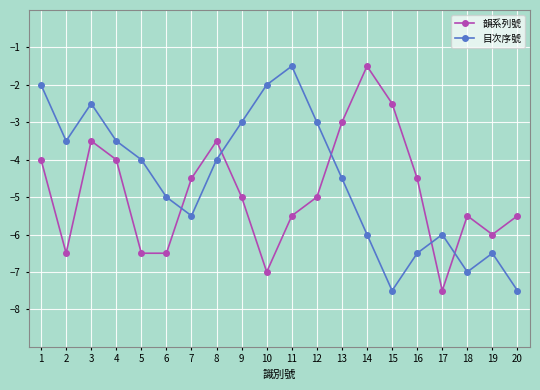

In 韻系列號, how many points are higher than both neighbors (excluding endpoints)?

4